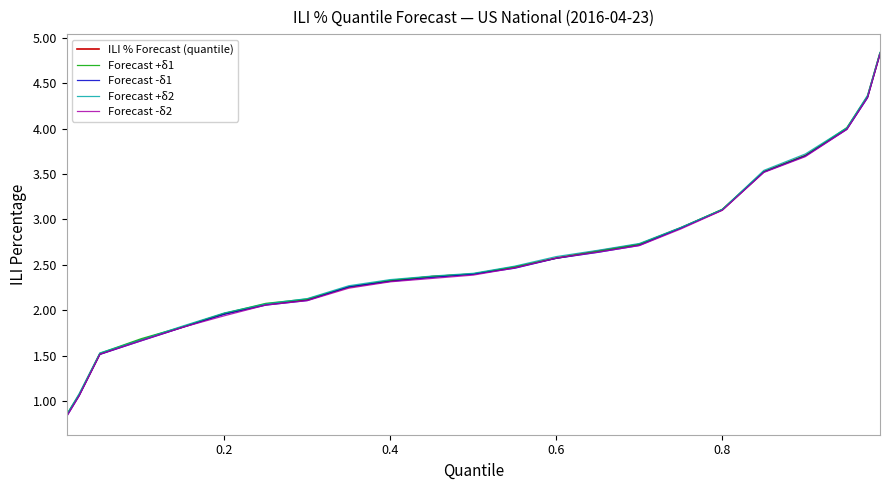

What is the maximum value for Forecast -δ2?

4.8